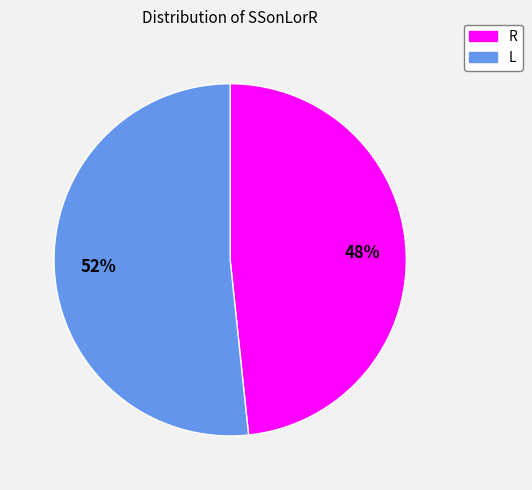

Does any single category account for the majority?

Yes